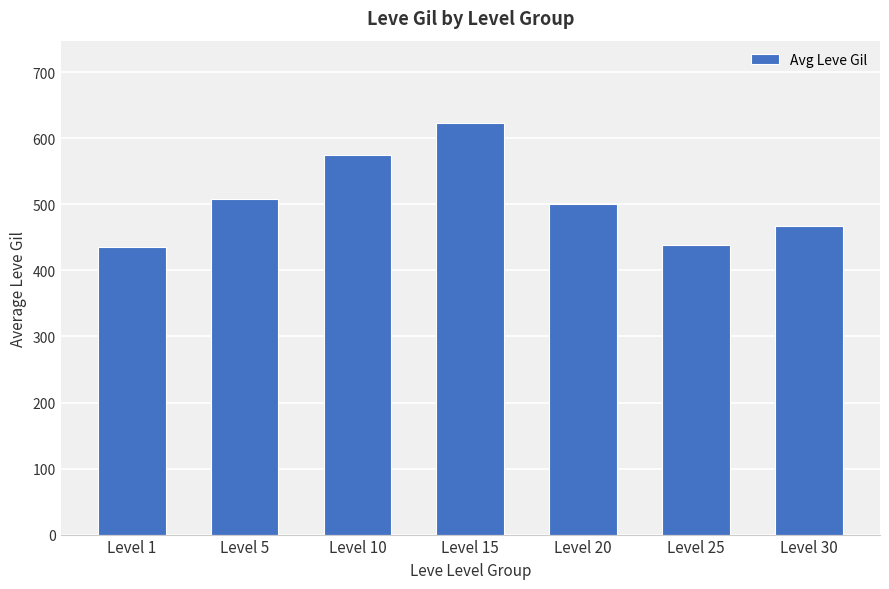

The value at Level 25 is 438.3. True or false?

True